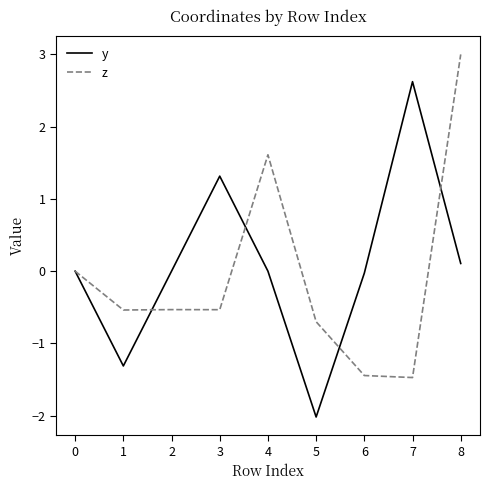

Which series changed the most between 4 and 7?

z